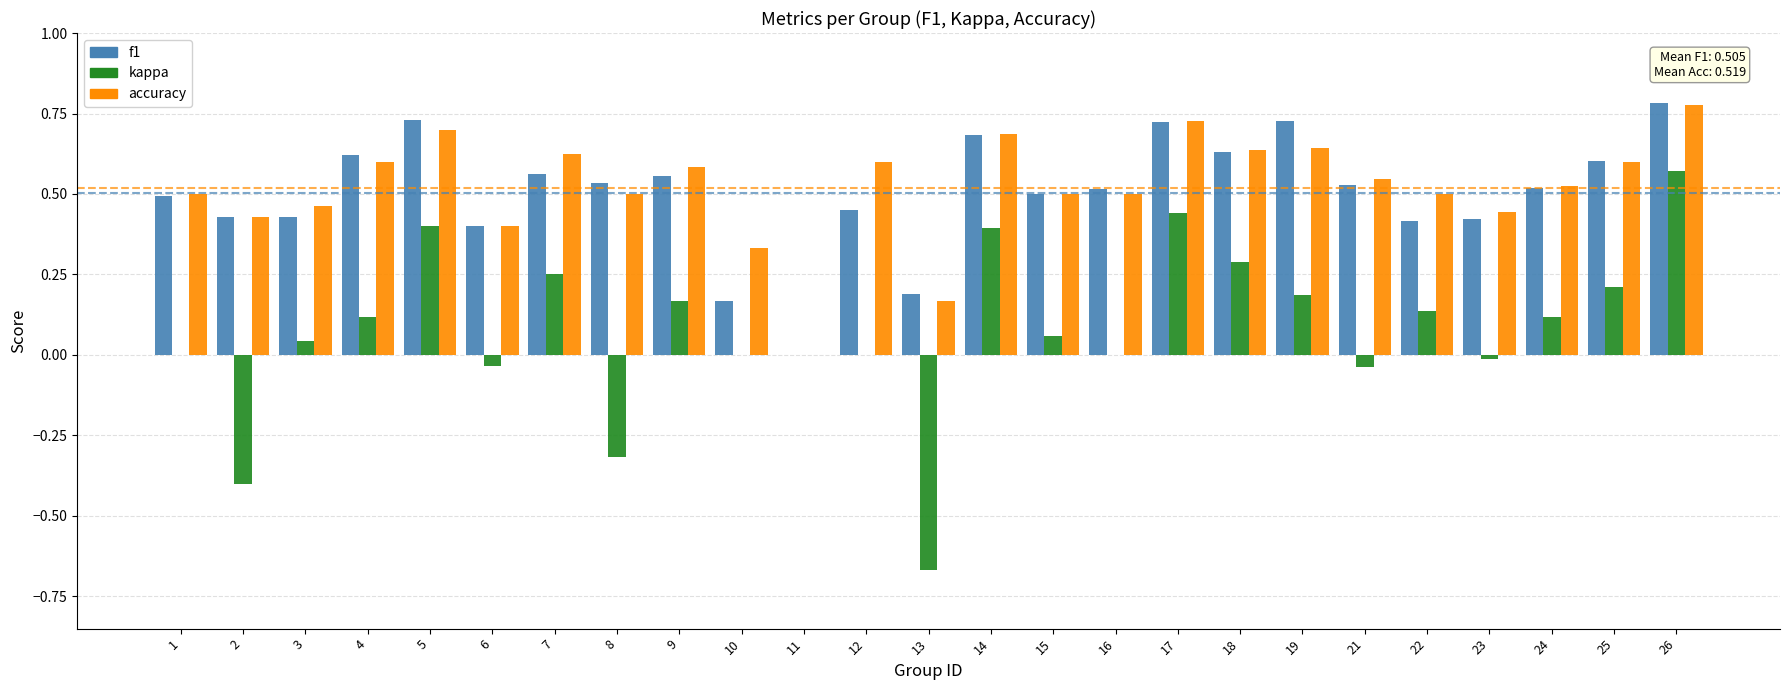

What is the sum of the f1 values at 21 and 24?

1.0